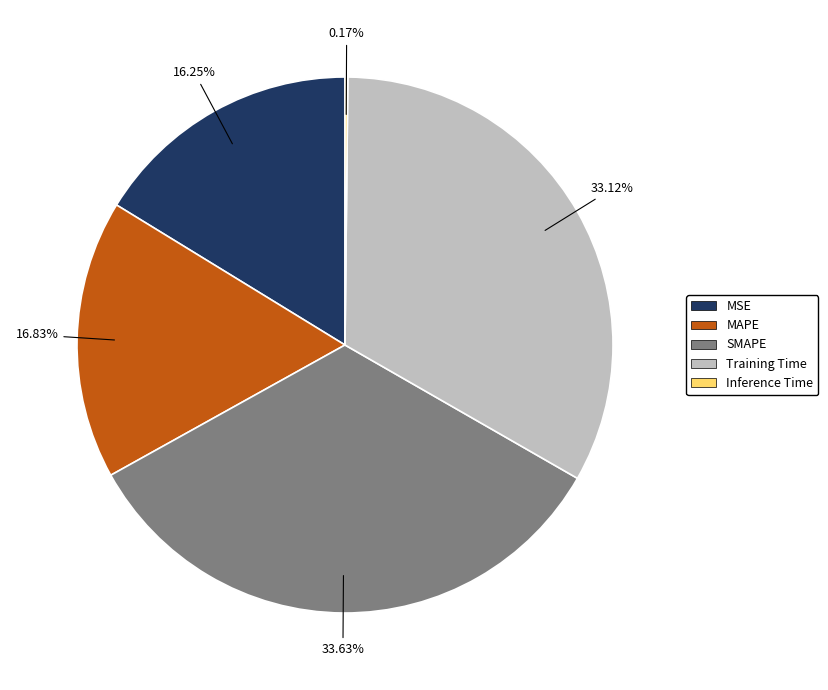

Which category has the biggest portion of the pie?

SMAPE